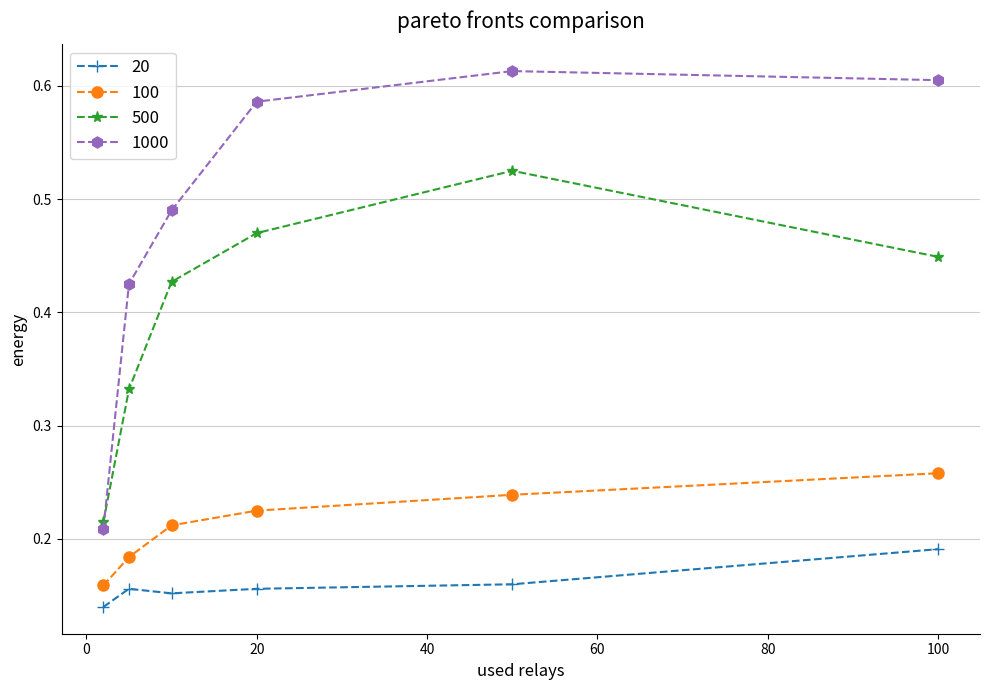

True or false: 100 and 20 cross at least once.

False